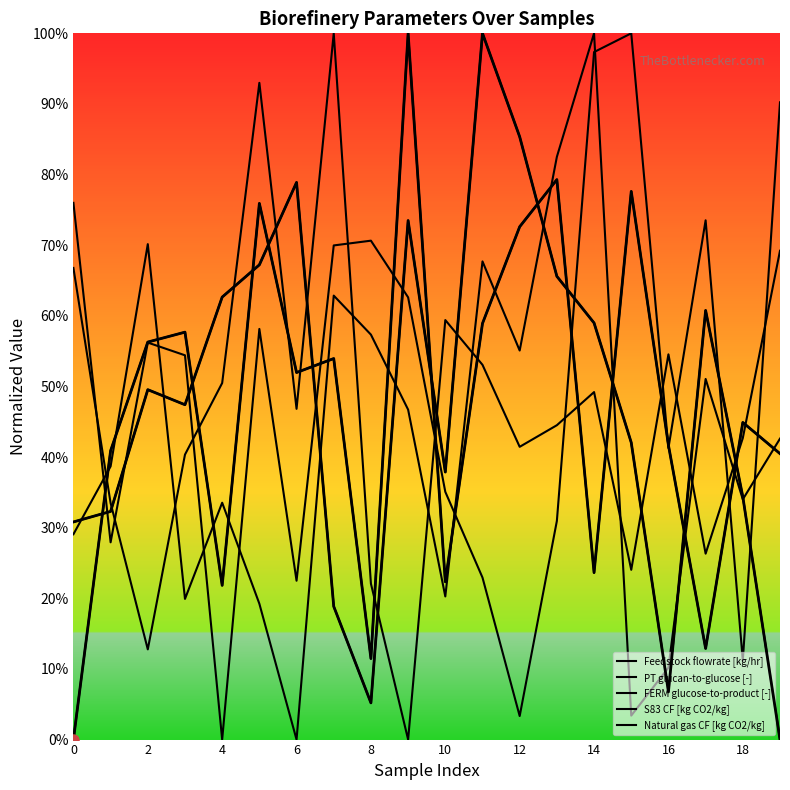

How many categories are shown in the chart?

20